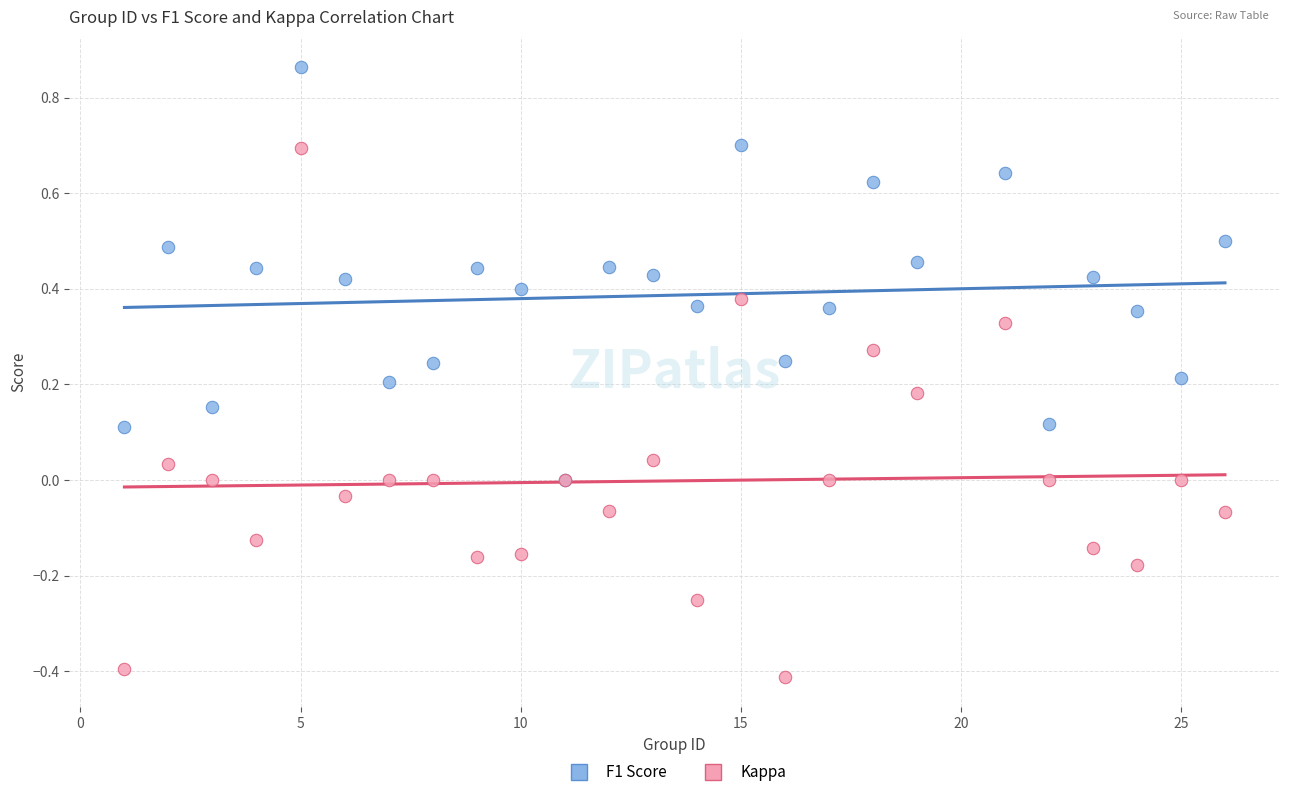

Which series reaches the maximum Y coordinate?

F1 Score